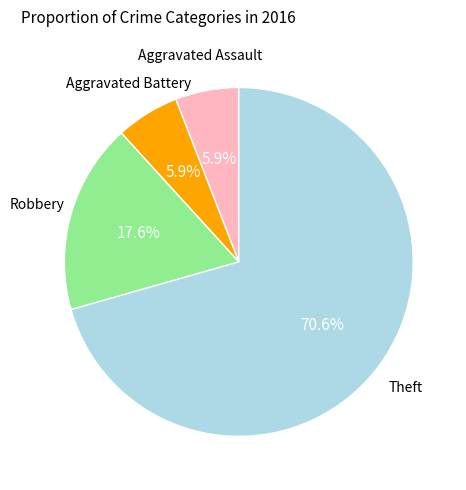

To the nearest percent, what portion does Aggravated Assault represent?

6%